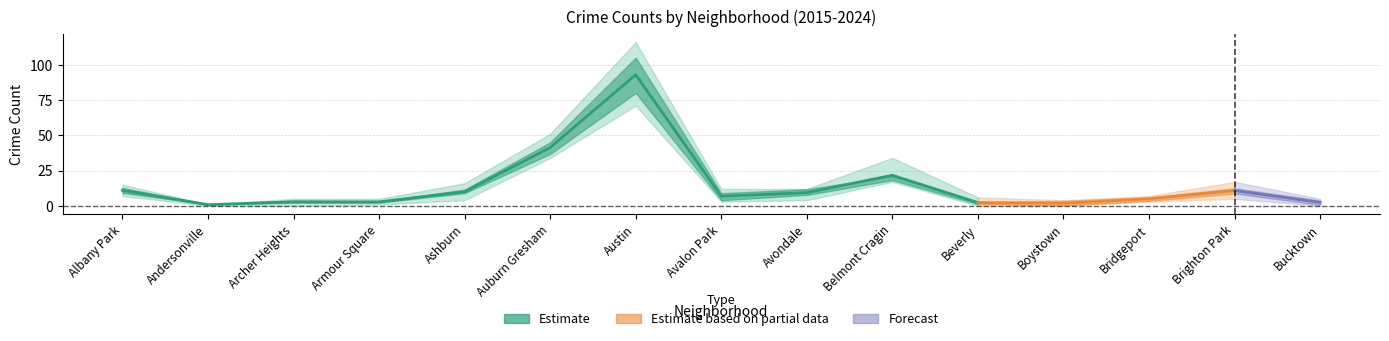

What is the sum of the 2024 values at Andersonville and Bucktown?

4